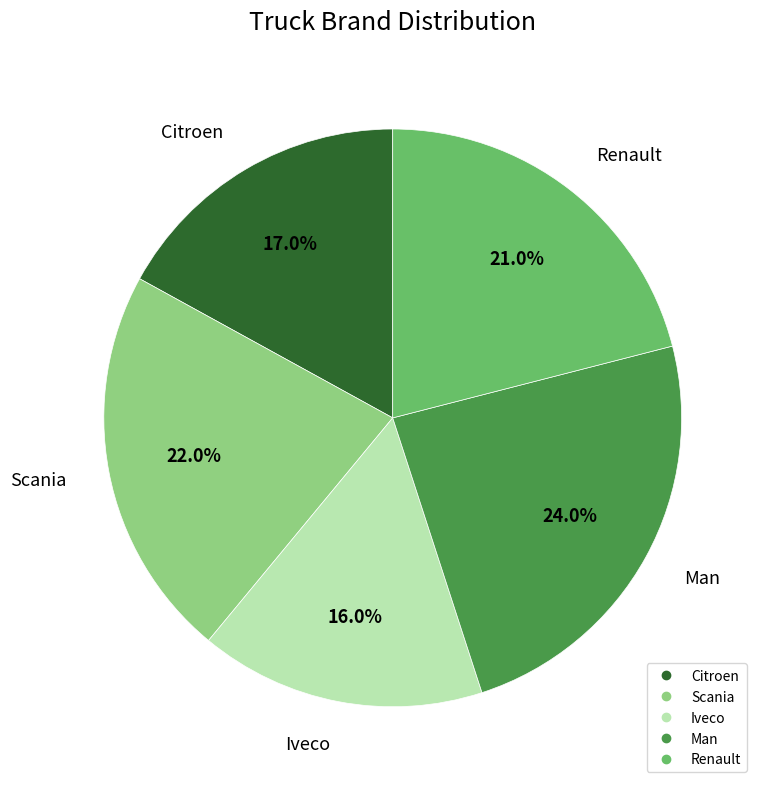

How many segments does this pie chart have?

5